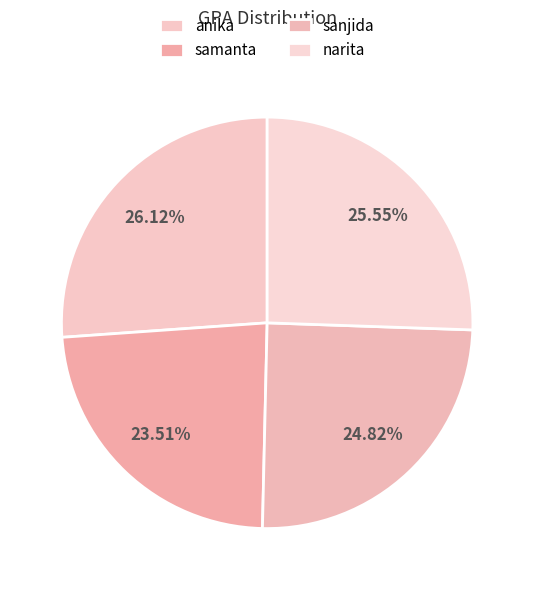

To the nearest percent, what is the combined percentage of anika and narita?

52%